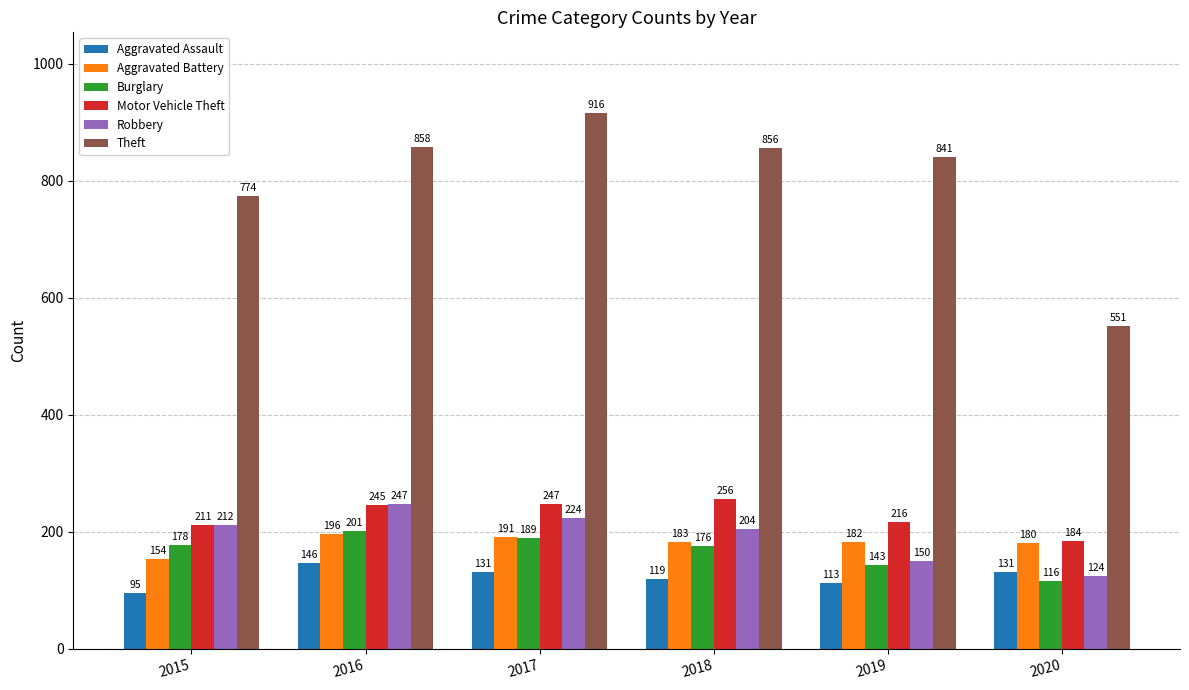

What is the value of the Theft bar at the 5th from the left?

841